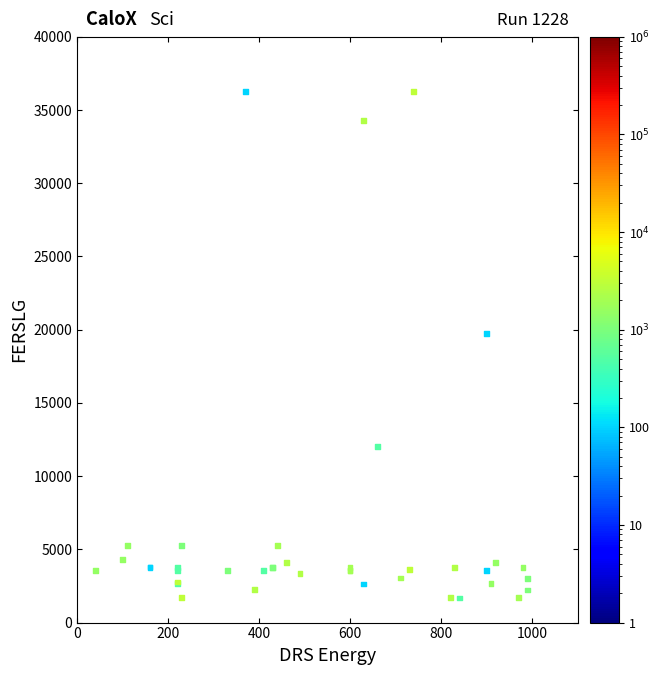

What Y value in the scatter plot is closest to 18967?

19744